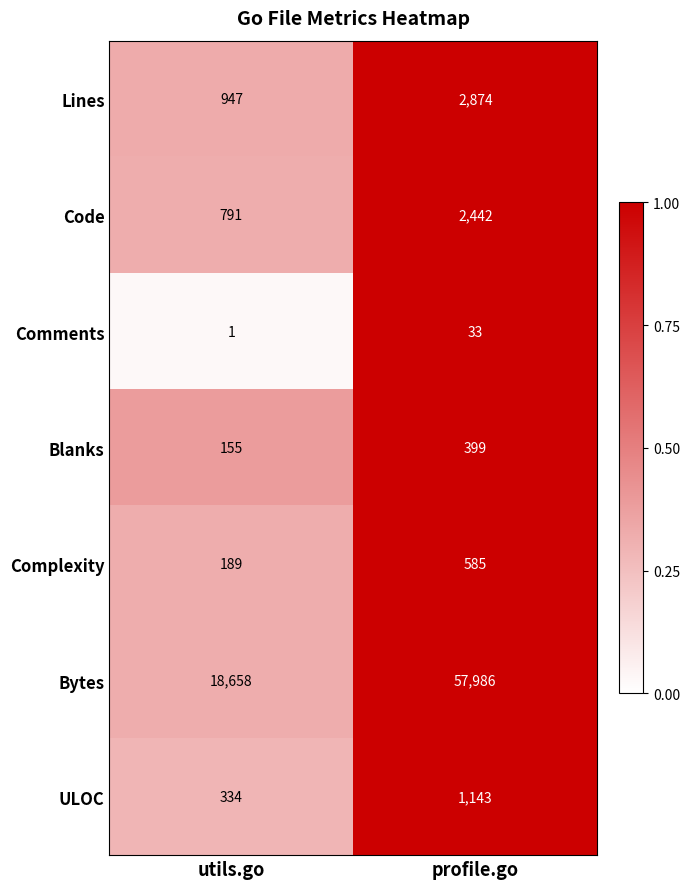

Reading left to right, list all the values displayed in this chart.

Lines: utils.go=947	profile.go=2874
Code: utils.go=791	profile.go=2442
Comments: utils.go=1	profile.go=33
Blanks: utils.go=155	profile.go=399
Complexity: utils.go=189	profile.go=585
Bytes: utils.go=18658	profile.go=57986
ULOC: utils.go=334	profile.go=1143